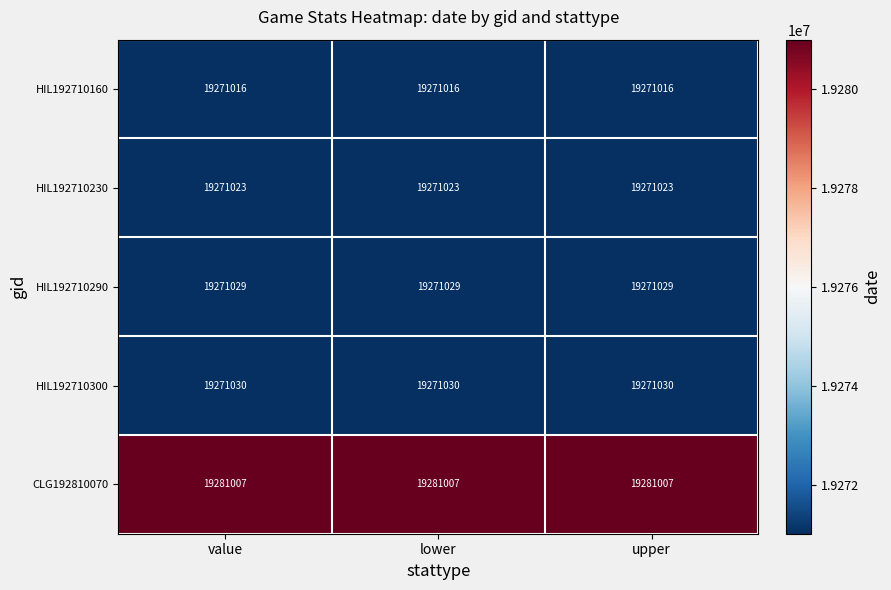

What is the difference between the highest and lowest values at value?

9991